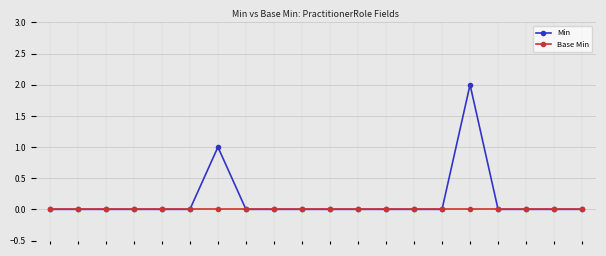

How many lines are shown in the chart?

2